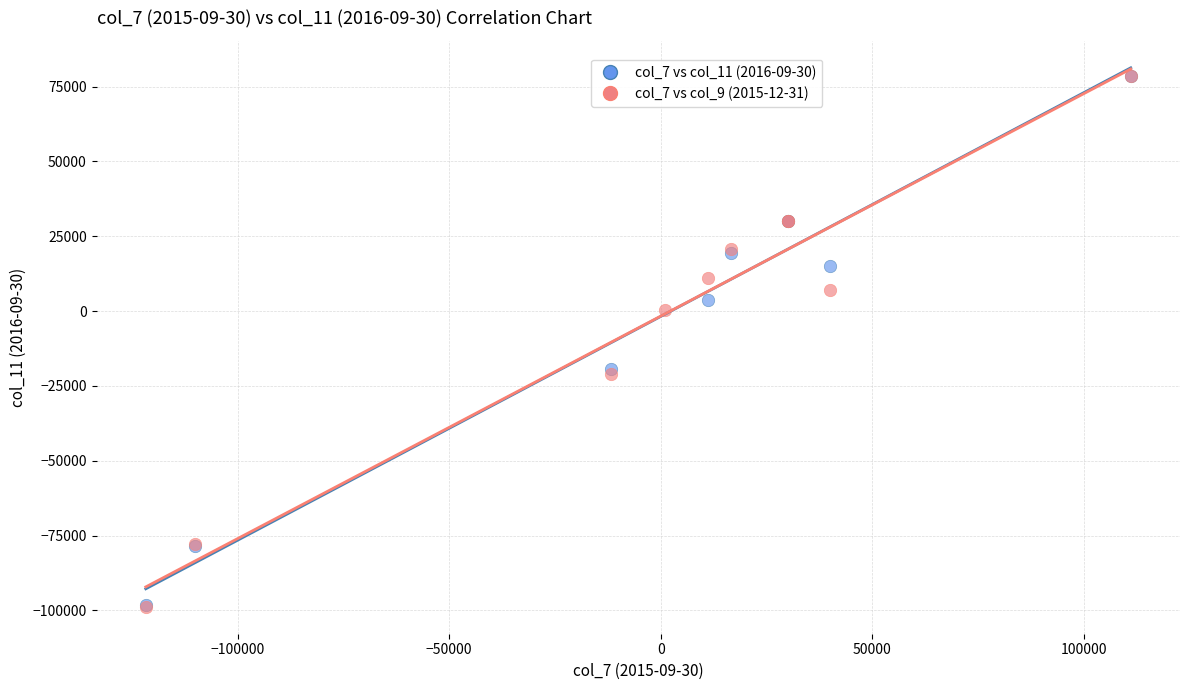

Which series has the widest spread of Y values?

col_7 vs col_9 (2015-12-31)